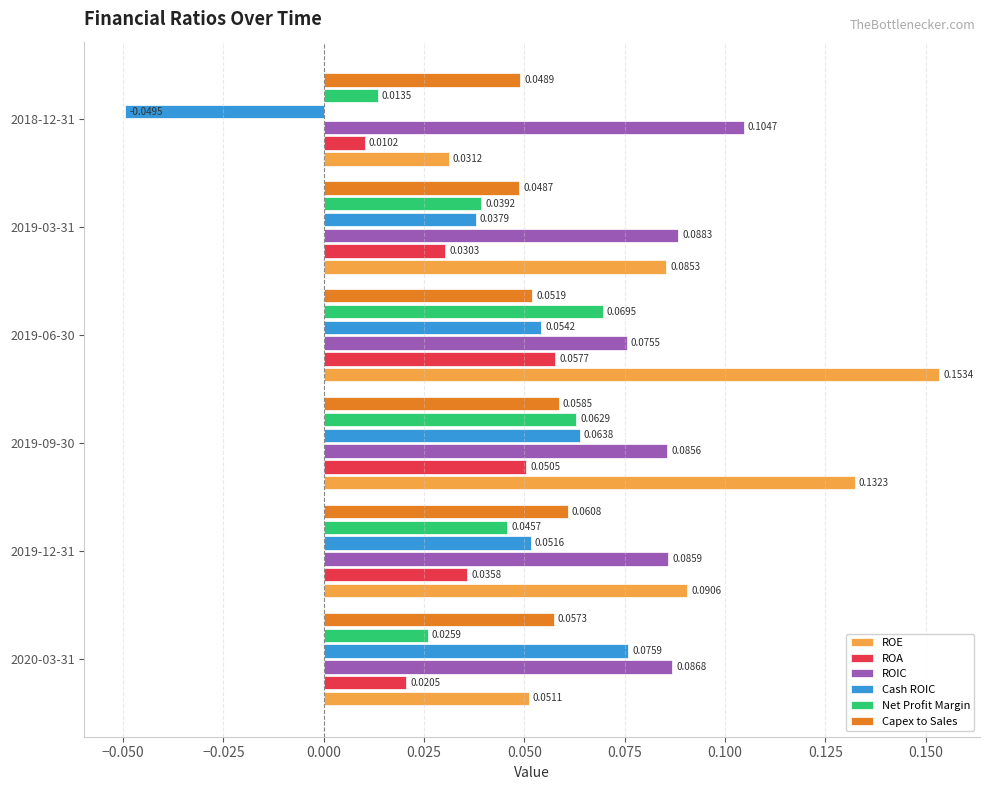

Rank the series by their maximum value, from lowest to highest.

ROA, Capex to Sales, Net Profit Margin, Cash ROIC, ROIC, ROE